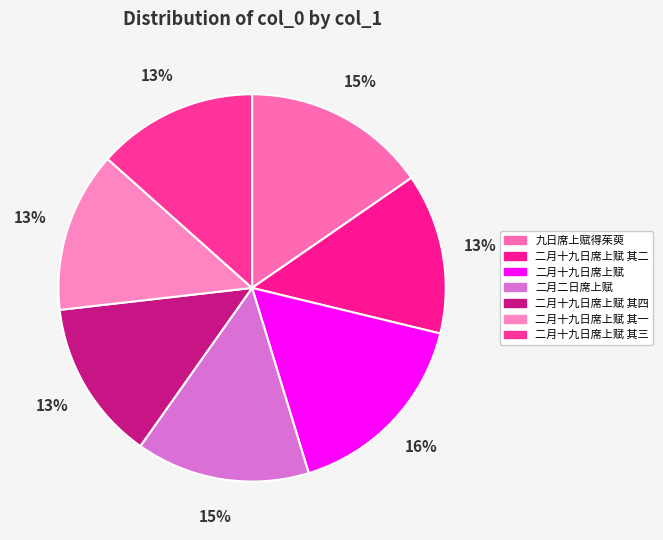

Is there a majority slice in this chart?

No